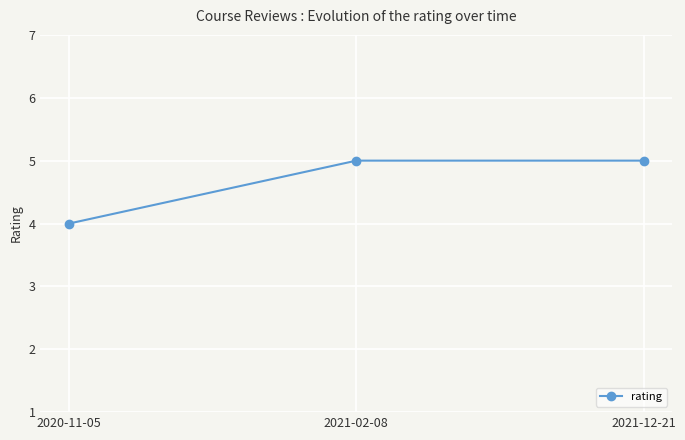

What is the sum of all values?

14